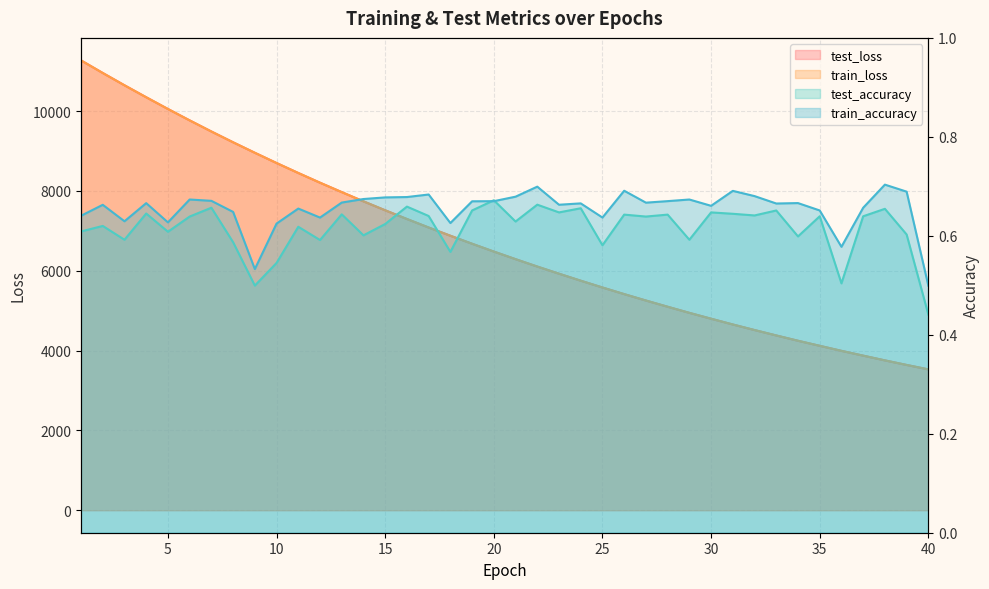

Is the value of train_accuracy at 27 greater than the value of test_loss at 40?

No